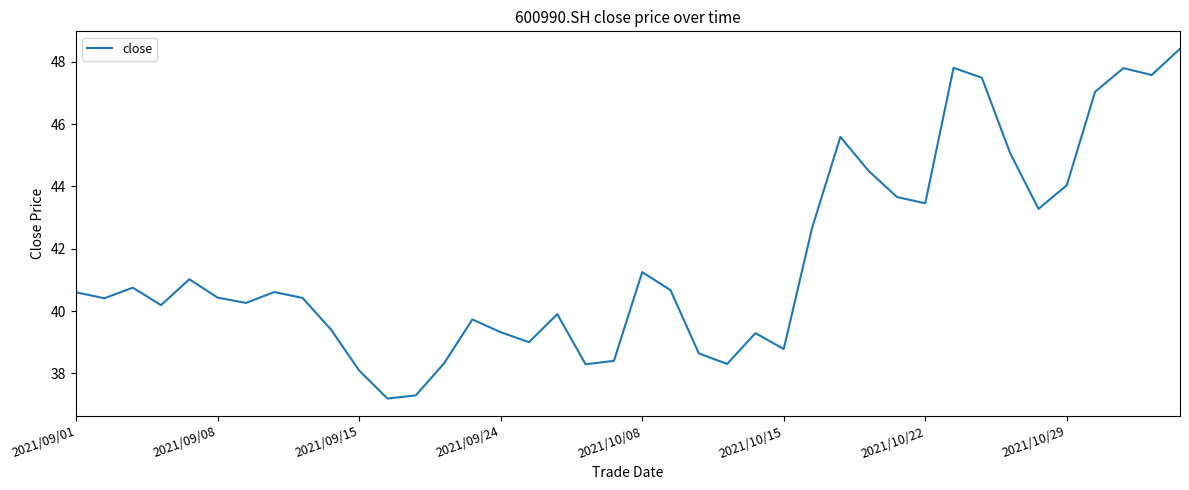

What is the difference between the maximum and minimum values?

11.2